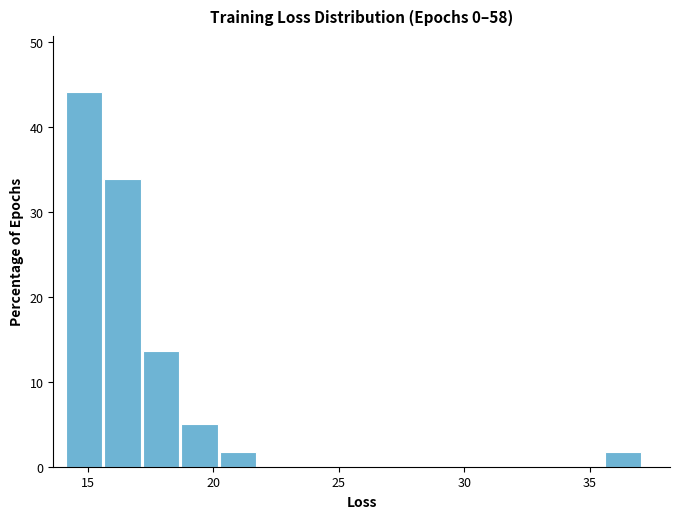

Around what value on the x-axis is the tallest bar? Give the approximate position of its centre, as read against the axis.

15.0